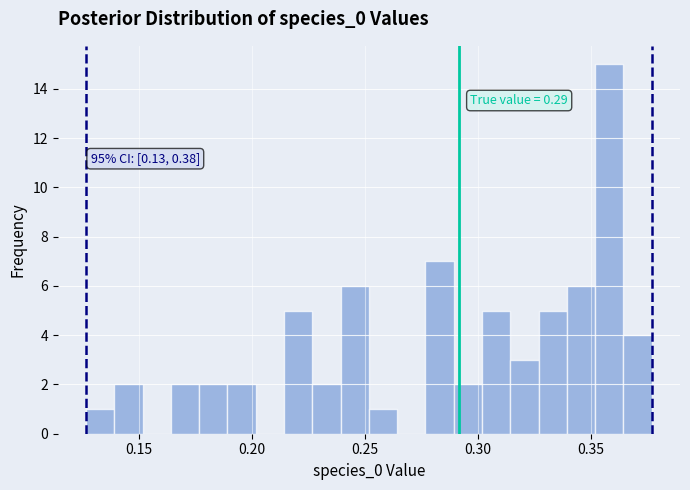

Around what value on the x-axis is the tallest bar? Give the approximate position of its centre, as read against the axis.

0.360